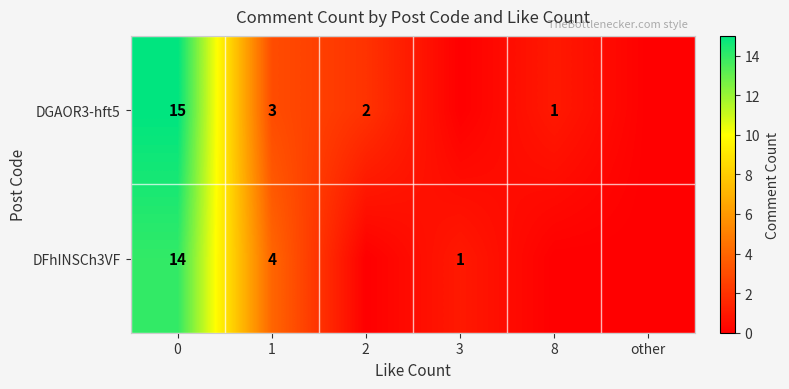

Between 0 and 1, which series saw the biggest shift?

DGAOR3-hft5